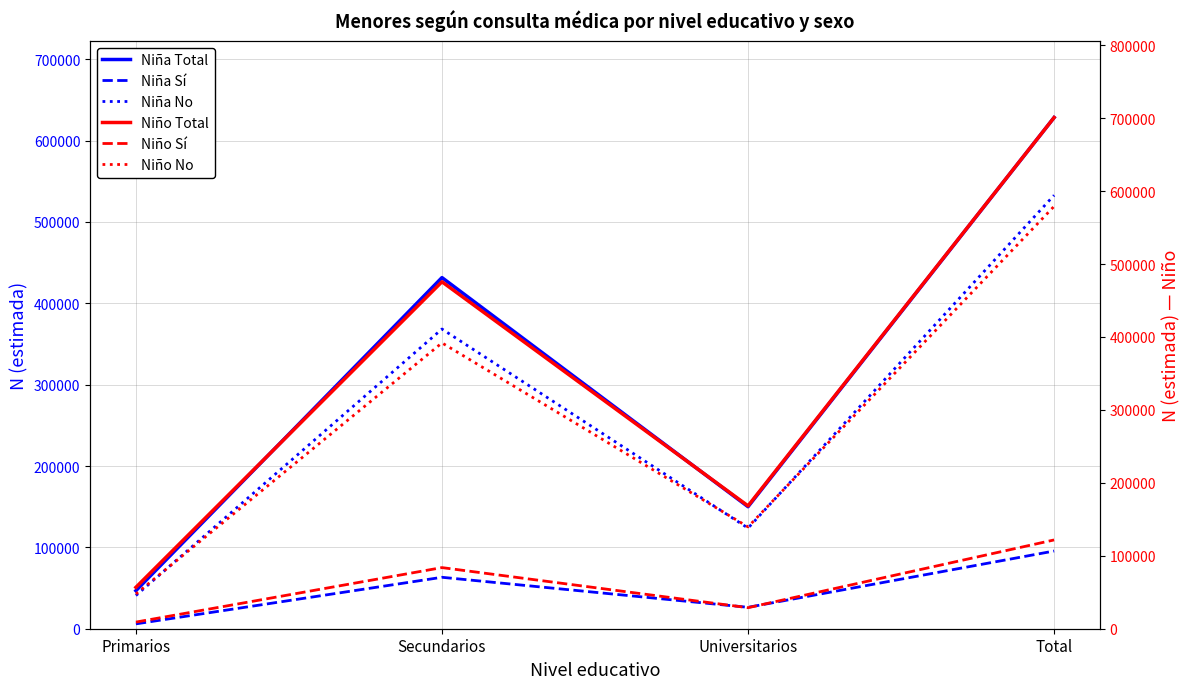

Read the Niño No value at Total.

579107